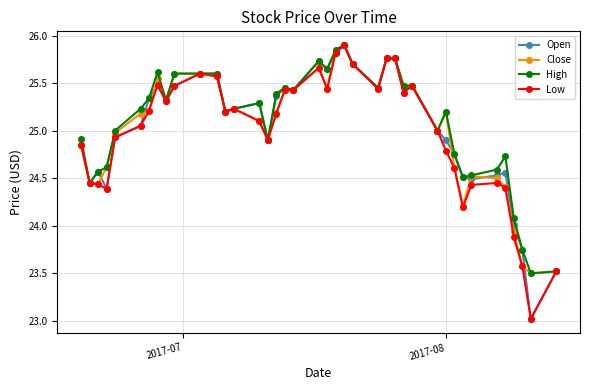

What is the minimum value shown in the chart?

23.0